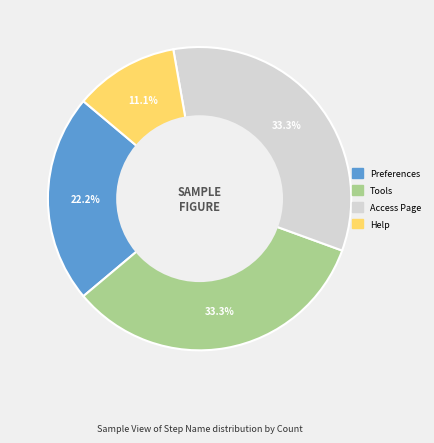

How much of the chart is everything except Preferences?

77.8%